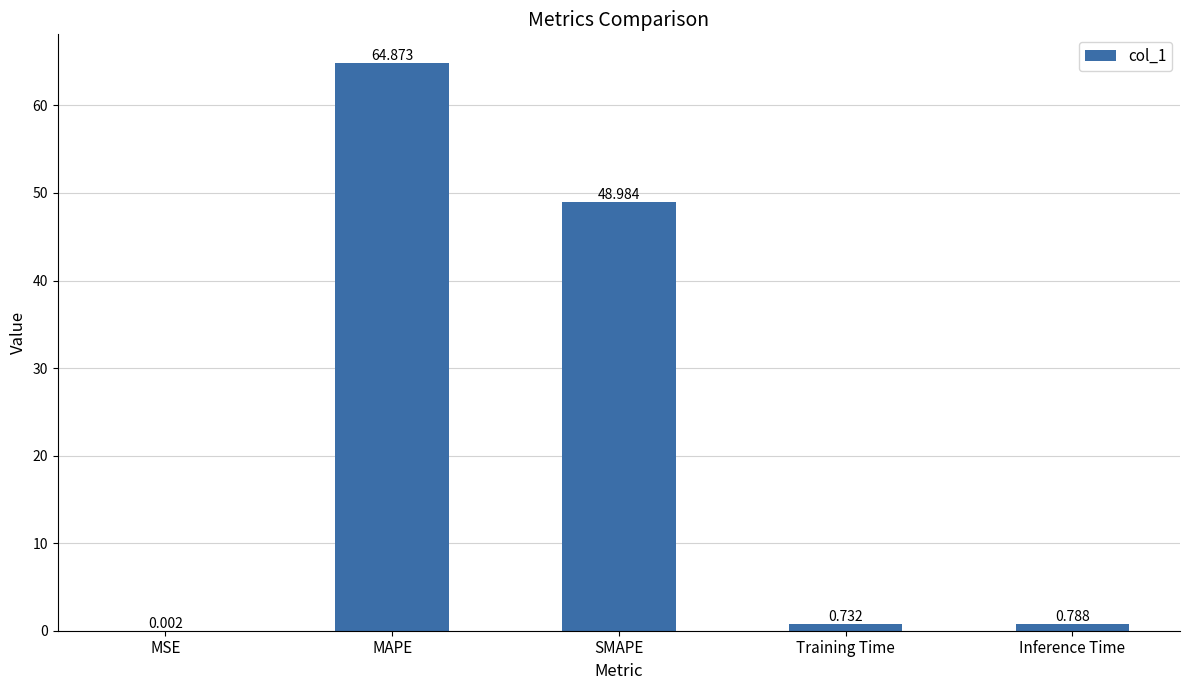

At which label is the value closest to 32?

SMAPE